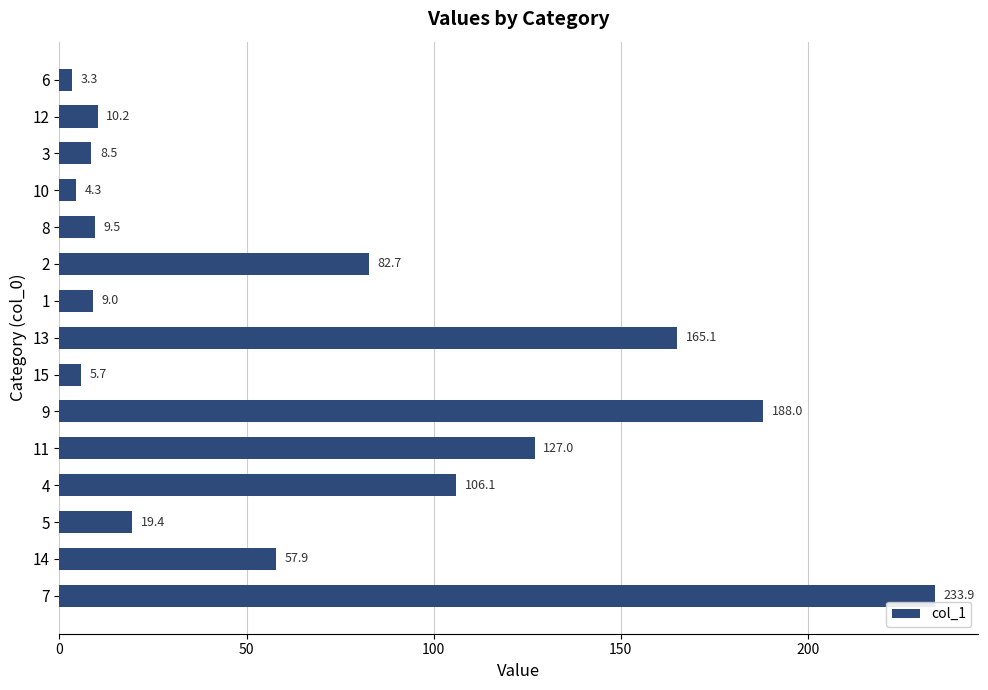

What is the value of the 7th bar from the top?

9.0